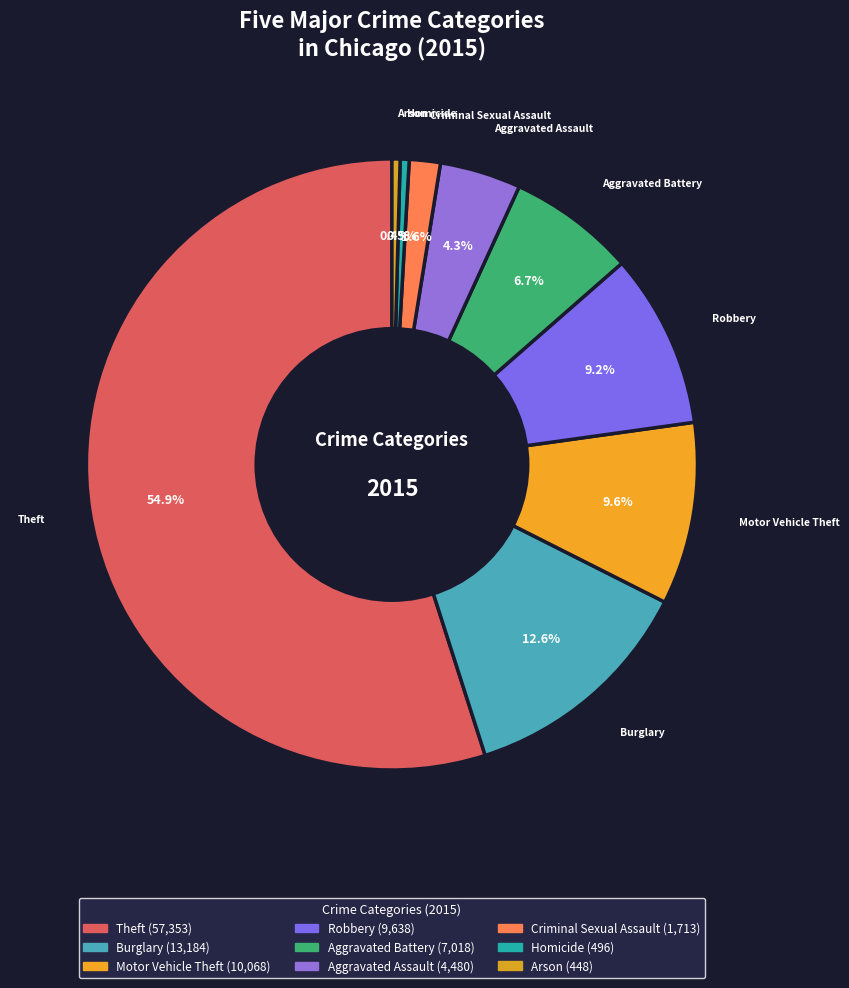

Count the number of slices in the pie.

9